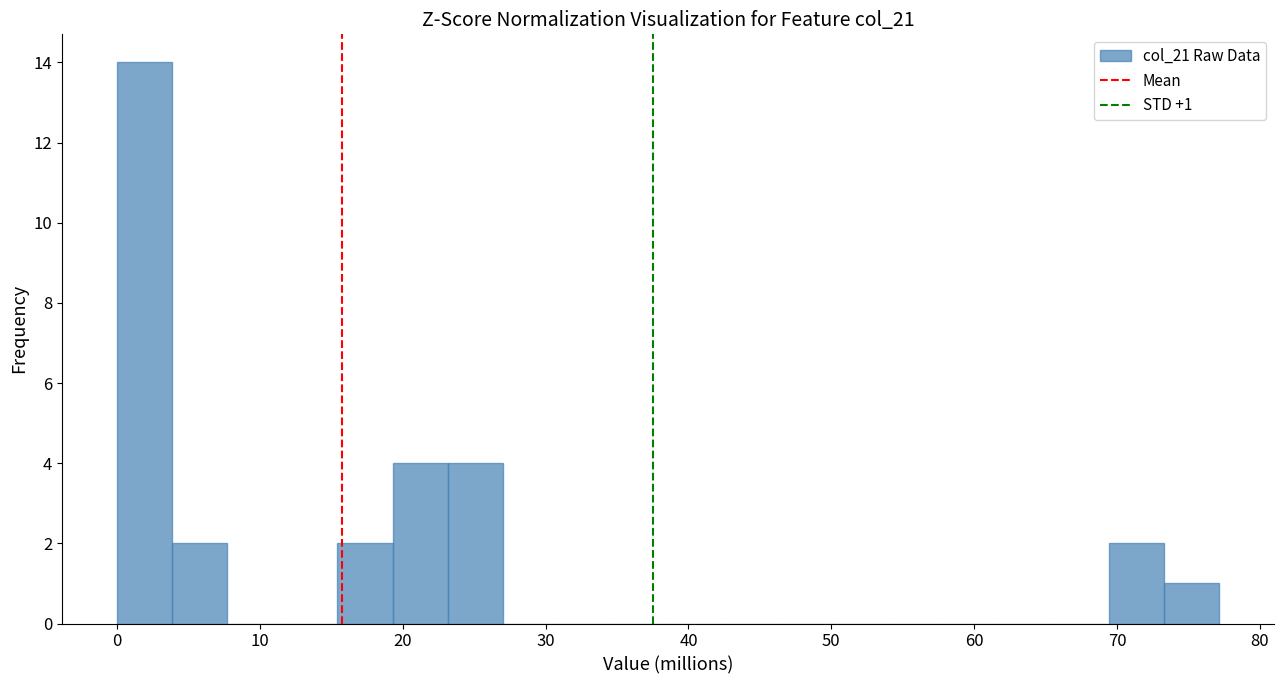

Read against the x-axis, roughly where is the centre of the tallest bar?

2